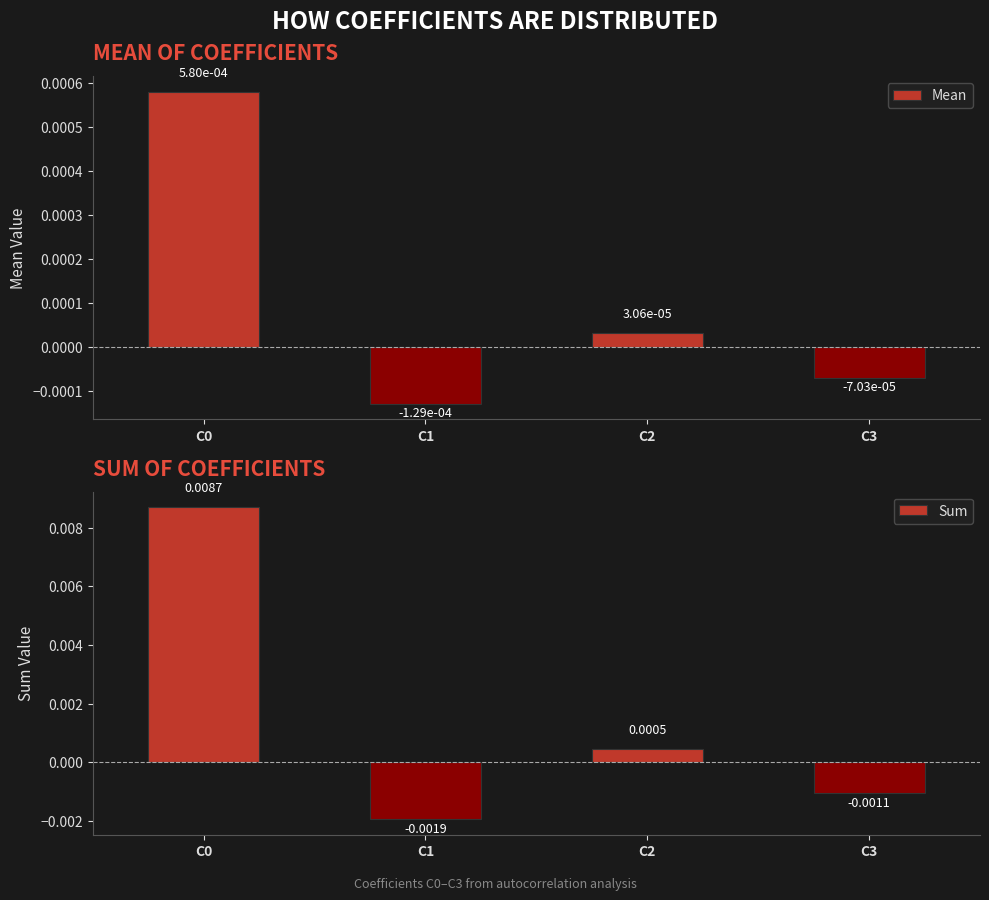

The value of Mean at C2 is 0.0. True or false?

False